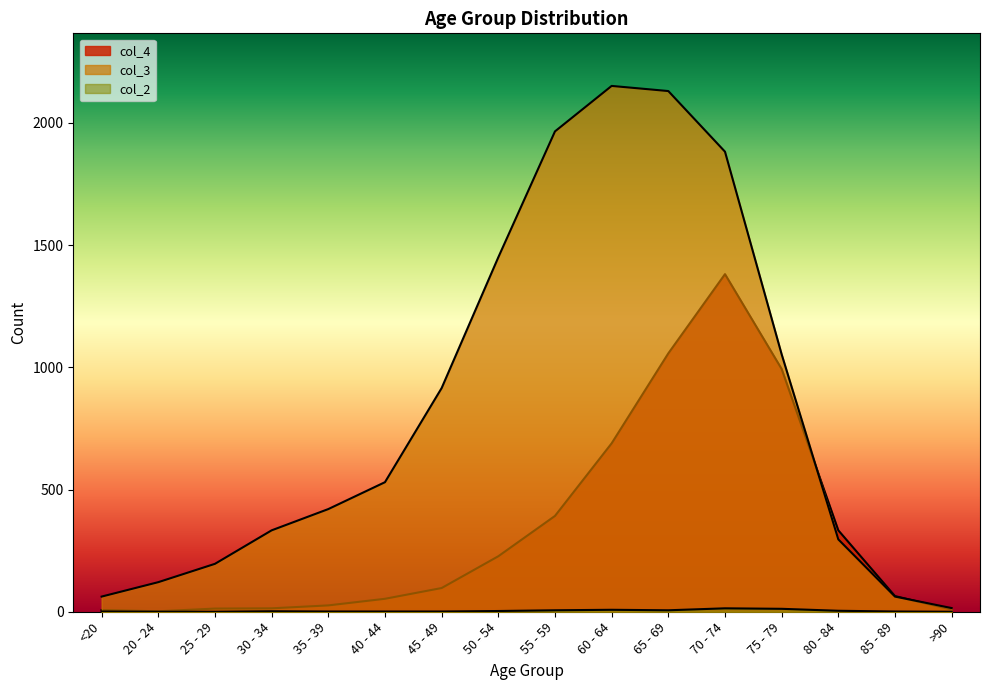

Reading left to right, extract all data points from this chart.

col_4: <20=7	20 - 24=2	25 - 29=13	30 - 34=14	35 - 39=26	40 - 44=53	45 - 49=97	50 - 54=227	55 - 59=392	60 - 64=689	65 - 69=1057	70 - 74=1381	75 - 79=993	80 - 84=333	85 - 89=64	>90=9
col_3: <20=62	20 - 24=121	25 - 29=196	30 - 34=333	35 - 39=420	40 - 44=530	45 - 49=915	50 - 54=1450	55 - 59=1965	60 - 64=2151	65 - 69=2130	70 - 74=1882	75 - 79=1053	80 - 84=296	85 - 89=62	>90=15
col_2: <20=1	20 - 24=0	25 - 29=0	30 - 34=2	35 - 39=1	40 - 44=1	45 - 49=1	50 - 54=3	55 - 59=6	60 - 64=8	65 - 69=6	70 - 74=14	75 - 79=12	80 - 84=4	85 - 89=1	>90=0